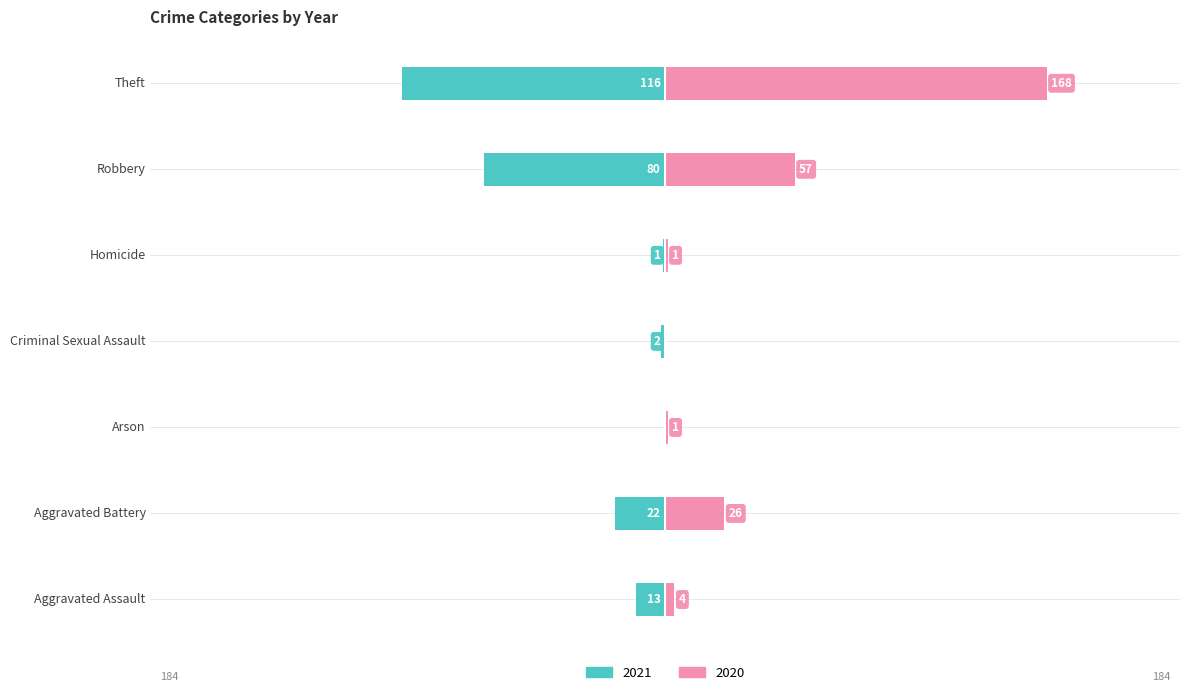

What is the value of the 2020 bar at the 3rd from the left?

1